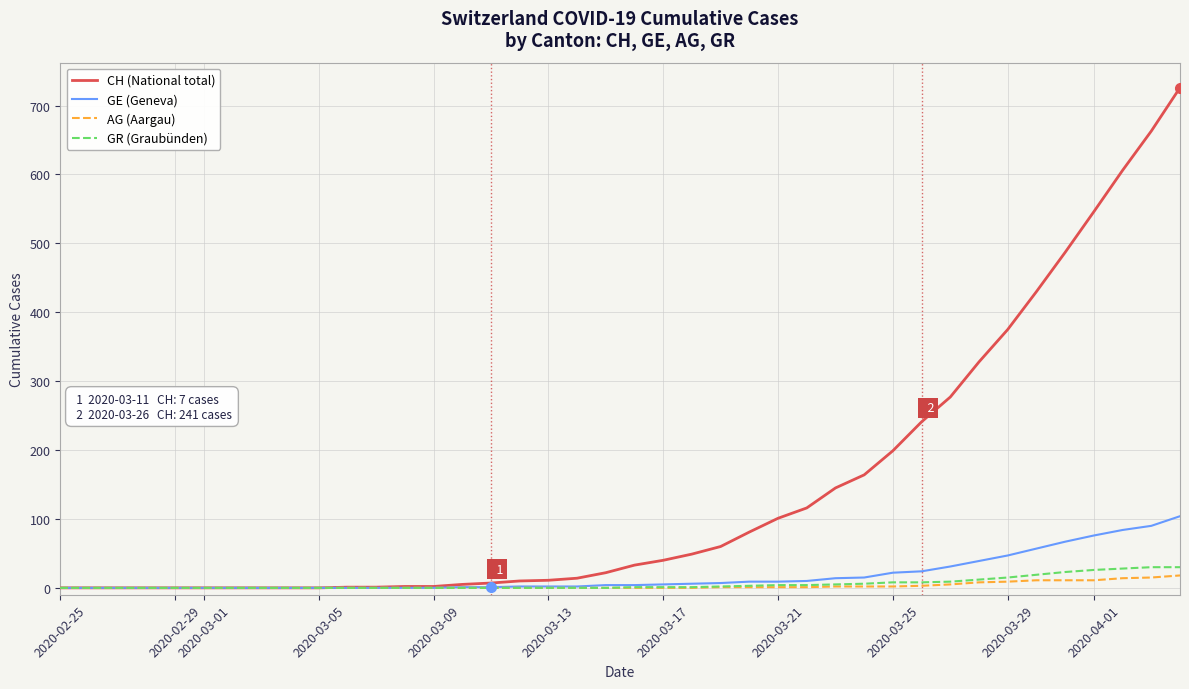

What is the greatest value displayed?

726